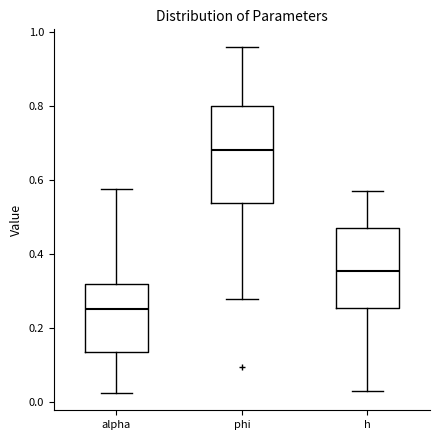

Reading left to right, read every box against the y-axis: the position of its median line, the range the box covers, and the ends of its whiskers. The values are not printed on the chart, so give them approximately, as read against the axis.

alpha: median 0.26, box 0.14 to 0.32, whiskers 0.02 to 0.58
phi: median 0.68, box 0.54 to 0.80, whiskers 0.28 to 0.96
h: median 0.36, box 0.26 to 0.46, whiskers 0.02 to 0.58